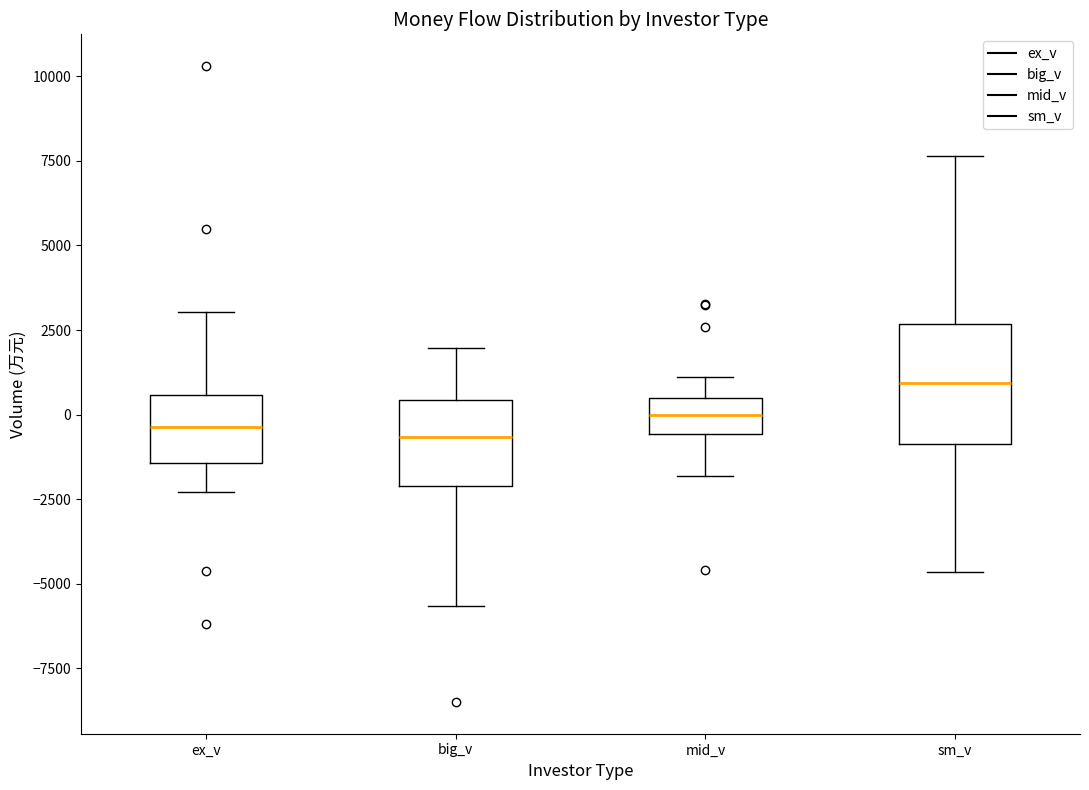

Comparing the boxes themselves (not the whiskers), which one is the tallest?

sm_v